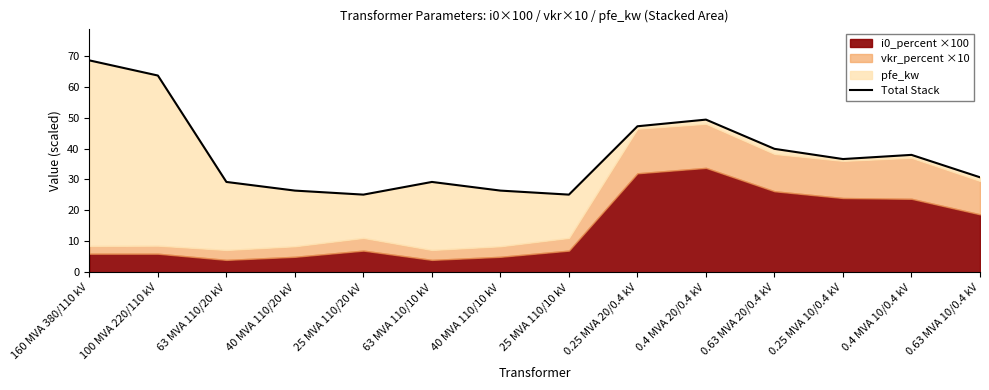

Rank the categories by value from lowest to highest.

25 MVA 110/20 kV, 25 MVA 110/10 kV, 40 MVA 110/20 kV, 40 MVA 110/10 kV, 63 MVA 110/20 kV, 63 MVA 110/10 kV, 0.63 MVA 10/0.4 kV, 0.25 MVA 10/0.4 kV, 0.4 MVA 10/0.4 kV, 0.63 MVA 20/0.4 kV, 0.25 MVA 20/0.4 kV, 0.4 MVA 20/0.4 kV, 100 MVA 220/110 kV, 160 MVA 380/110 kV